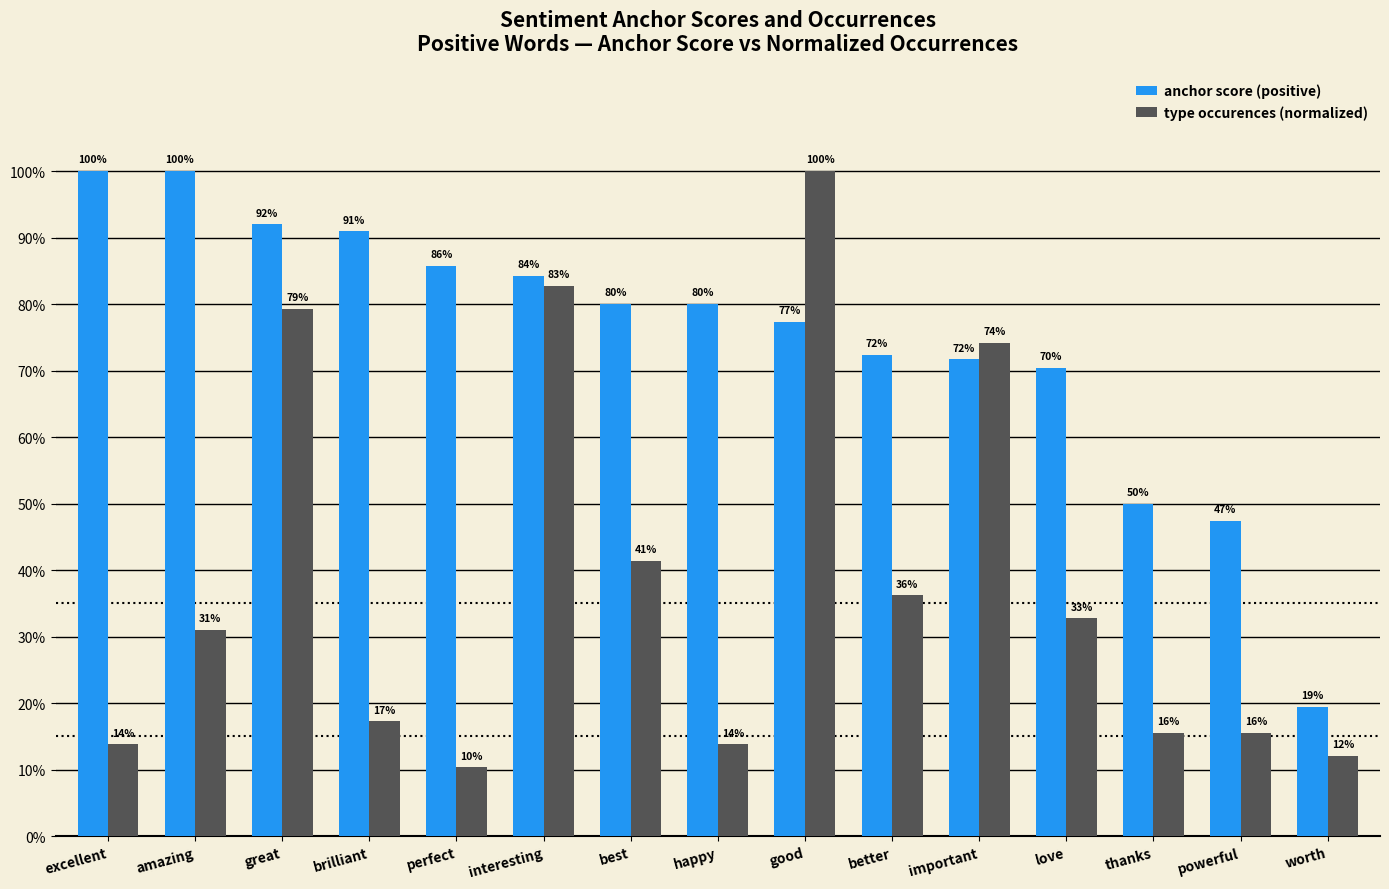

What is the highest value of the type occurences (normalized) series?

1.0